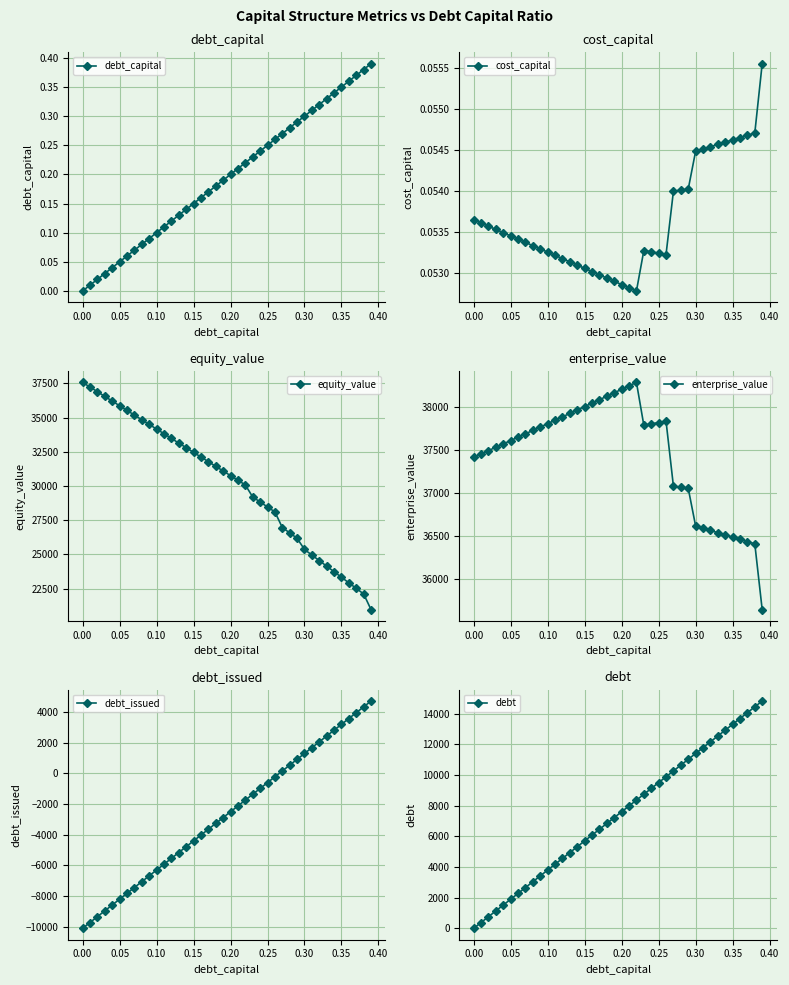

How many values in debt_issued are above zero?

13